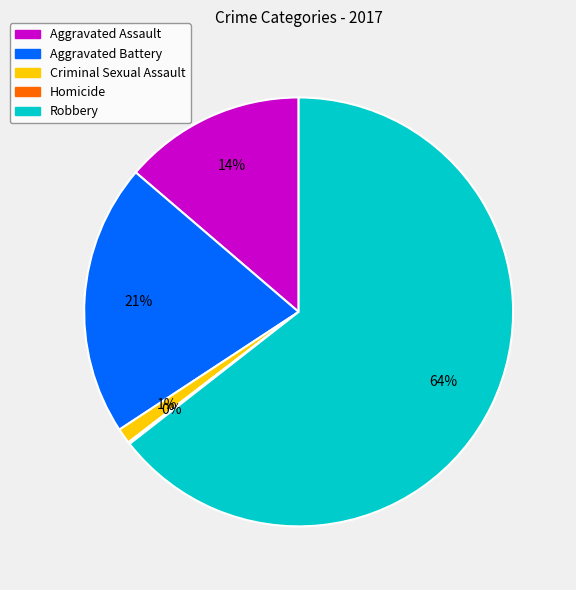

What percentage is the Aggravated Assault slice, to the nearest percent?

14%